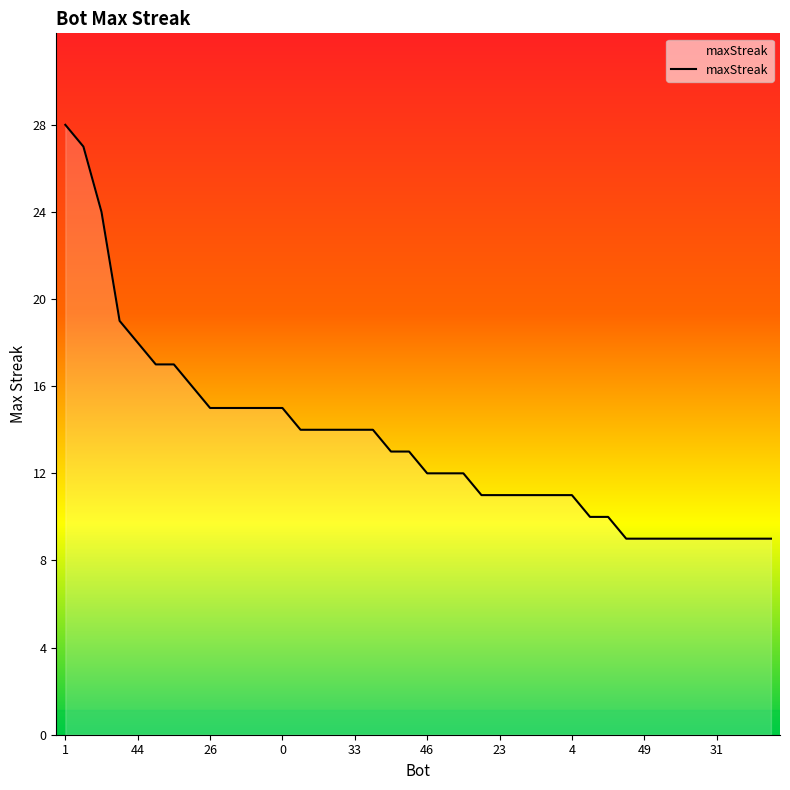

Does the chart display data point markers on the line(s)?

No